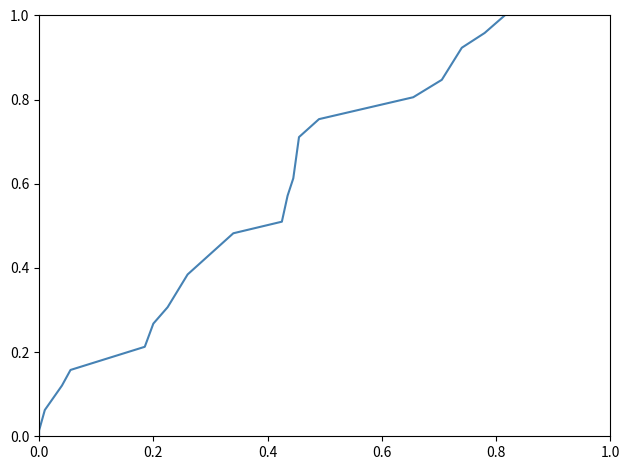

Count the number of data series in this chart.

1